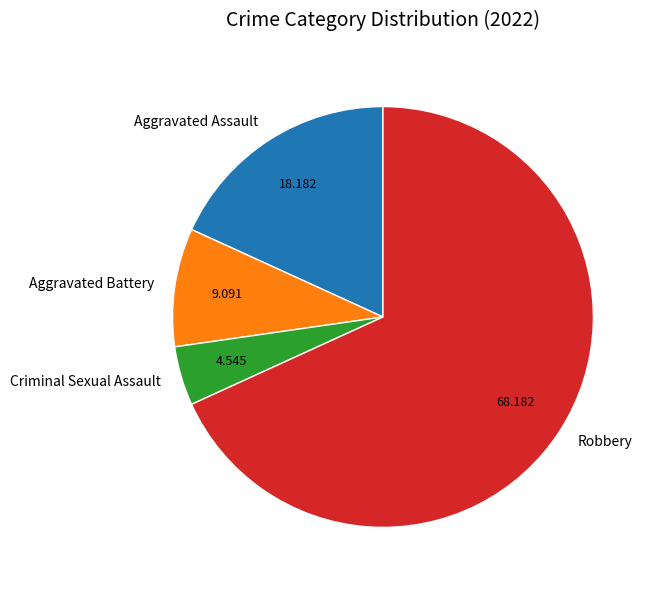

Do Aggravated Battery and Robbery together represent more than half of the pie?

Yes